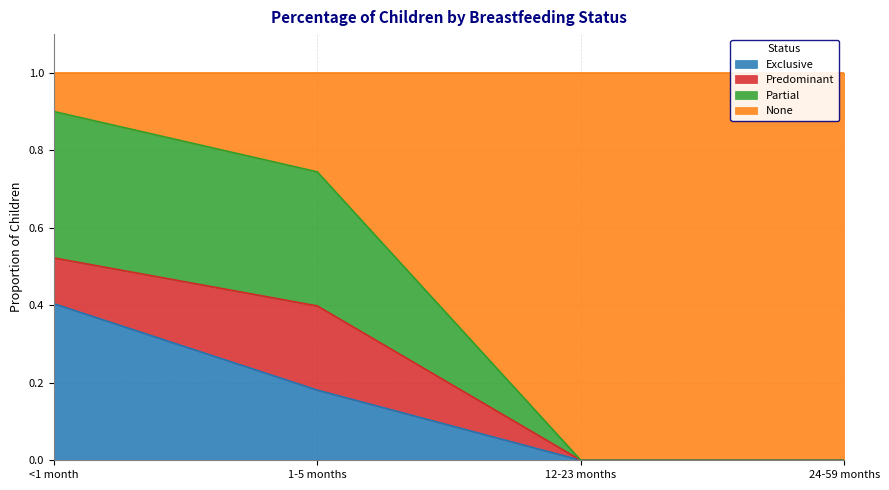

What is the total value across all series at <1 month?

1.0